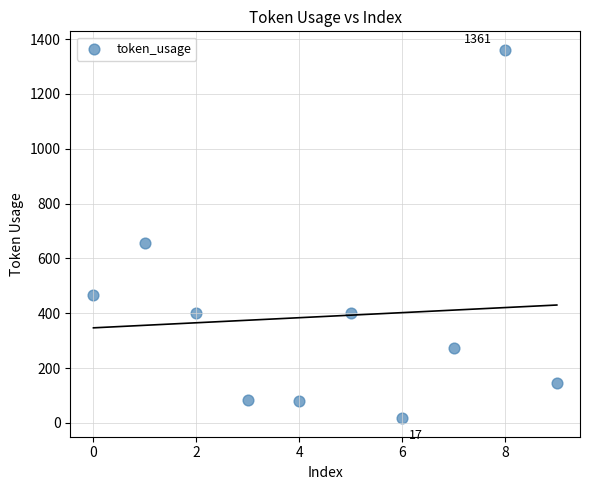

What Y value in the scatter plot is closest to 689?

657